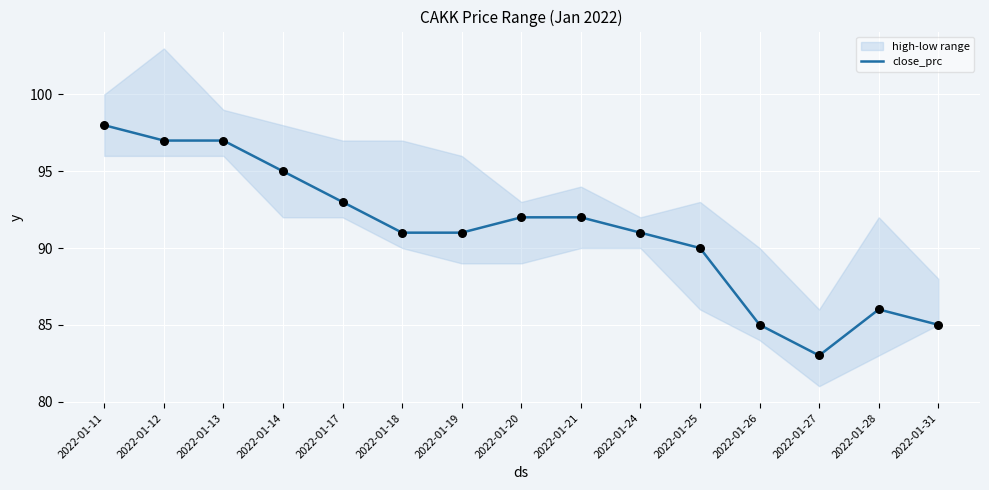

What is the ratio of the value at 2022-01-21 to the value at 2022-01-24?

1.0